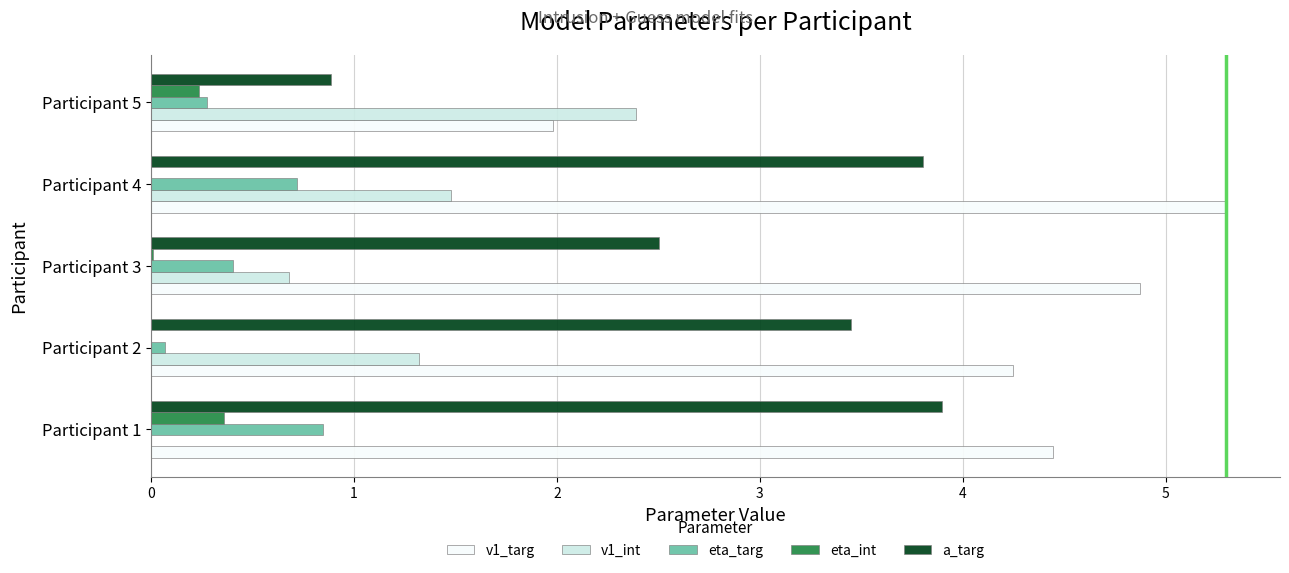

What is the maximum value shown in the chart?

5.3